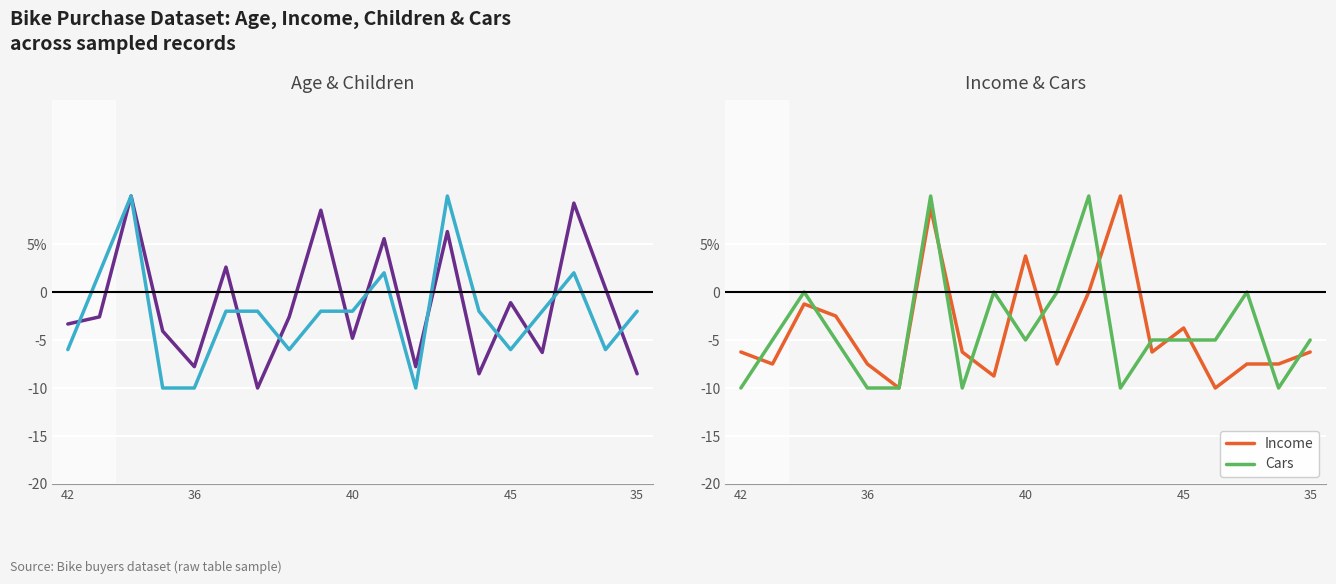

True or false: Children and Age cross at least once.

True